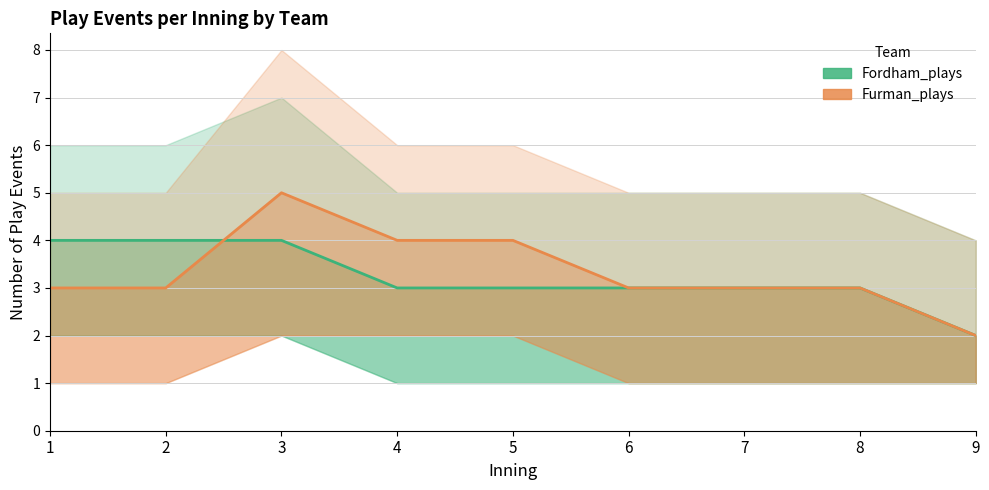

The value of Furman_plays at 6 is 2. True or false?

False